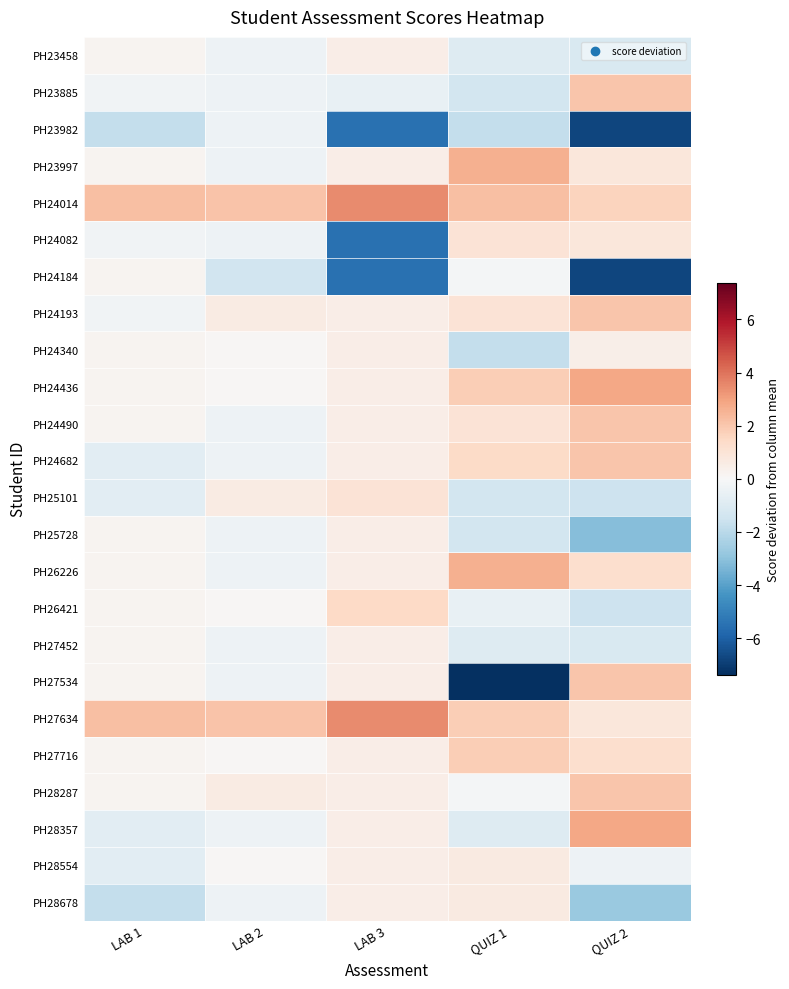

Reading left to right, extract all data points from this chart.

PH23458: LAB 1=0.2	LAB 2=-0.4	LAB 3=0.5	QUIZ 1=-1.0	QUIZ 2=-1.2
PH23885: LAB 1=-0.3	LAB 2=-0.4	LAB 3=-0.5	QUIZ 1=-1.4	QUIZ 2=2.1
PH23982: LAB 1=-1.8	LAB 2=-0.4	LAB 3=-5.5	QUIZ 1=-1.8	QUIZ 2=-6.8
PH23997: LAB 1=0.2	LAB 2=-0.4	LAB 3=0.5	QUIZ 1=2.6	QUIZ 2=0.8
PH24014: LAB 1=2.2	LAB 2=2.1	LAB 3=3.5	QUIZ 1=2.2	QUIZ 2=1.7
PH24082: LAB 1=-0.3	LAB 2=-0.4	LAB 3=-5.5	QUIZ 1=1.0	QUIZ 2=0.8
PH24184: LAB 1=0.2	LAB 2=-1.4	LAB 3=-5.5	QUIZ 1=-0.2	QUIZ 2=-6.8
PH24193: LAB 1=-0.3	LAB 2=0.6	LAB 3=0.5	QUIZ 1=1.0	QUIZ 2=2.1
PH24340: LAB 1=0.2	LAB 2=0.1	LAB 3=0.5	QUIZ 1=-1.8	QUIZ 2=0.5
PH24436: LAB 1=0.2	LAB 2=0.1	LAB 3=0.5	QUIZ 1=1.8	QUIZ 2=2.8
PH24490: LAB 1=0.2	LAB 2=-0.4	LAB 3=0.5	QUIZ 1=1.0	QUIZ 2=2.1
PH24682: LAB 1=-0.8	LAB 2=-0.4	LAB 3=0.5	QUIZ 1=1.4	QUIZ 2=2.1
PH25101: LAB 1=-0.8	LAB 2=0.6	LAB 3=1.0	QUIZ 1=-1.4	QUIZ 2=-1.5
PH25728: LAB 1=0.2	LAB 2=-0.4	LAB 3=0.5	QUIZ 1=-1.4	QUIZ 2=-3.1
PH26226: LAB 1=0.2	LAB 2=-0.4	LAB 3=0.5	QUIZ 1=2.6	QUIZ 2=1.2
PH26421: LAB 1=0.2	LAB 2=0.1	LAB 3=1.5	QUIZ 1=-0.6	QUIZ 2=-1.5
PH27452: LAB 1=0.2	LAB 2=-0.4	LAB 3=0.5	QUIZ 1=-1.0	QUIZ 2=-1.2
PH27534: LAB 1=0.2	LAB 2=-0.4	LAB 3=0.5	QUIZ 1=-7.4	QUIZ 2=2.1
PH27634: LAB 1=2.2	LAB 2=2.1	LAB 3=3.5	QUIZ 1=1.8	QUIZ 2=0.8
PH27716: LAB 1=0.2	LAB 2=0.1	LAB 3=0.5	QUIZ 1=1.8	QUIZ 2=1.2
PH28287: LAB 1=0.2	LAB 2=0.6	LAB 3=0.5	QUIZ 1=-0.2	QUIZ 2=2.1
PH28357: LAB 1=-0.8	LAB 2=-0.4	LAB 3=0.5	QUIZ 1=-1.0	QUIZ 2=2.8
PH28554: LAB 1=-0.8	LAB 2=0.1	LAB 3=0.5	QUIZ 1=0.6	QUIZ 2=-0.3
PH28678: LAB 1=-1.8	LAB 2=-0.4	LAB 3=0.5	QUIZ 1=0.6	QUIZ 2=-2.8